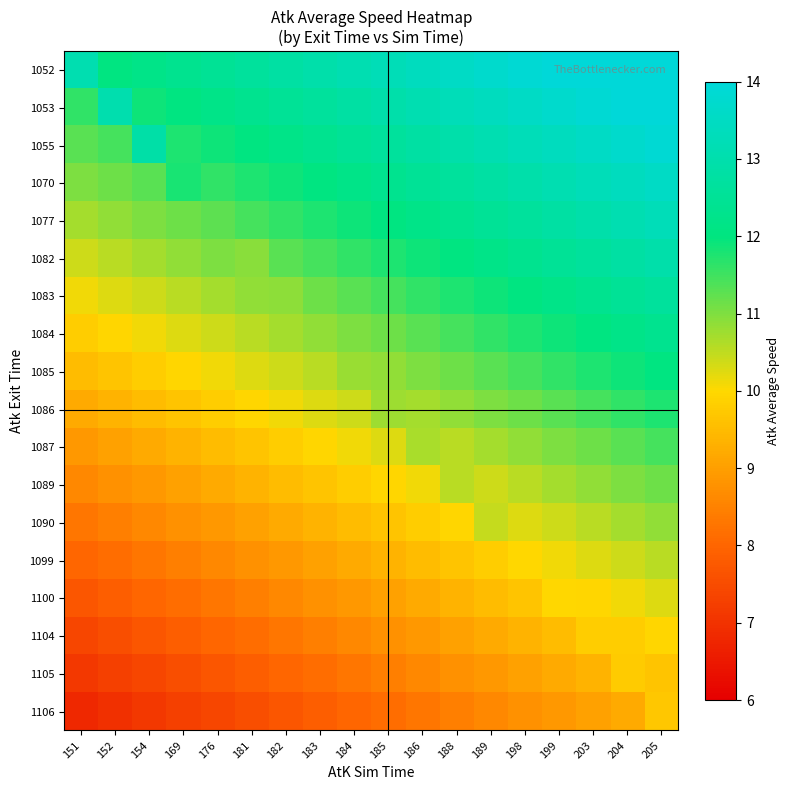

Between 184 and 176, which is larger?

184